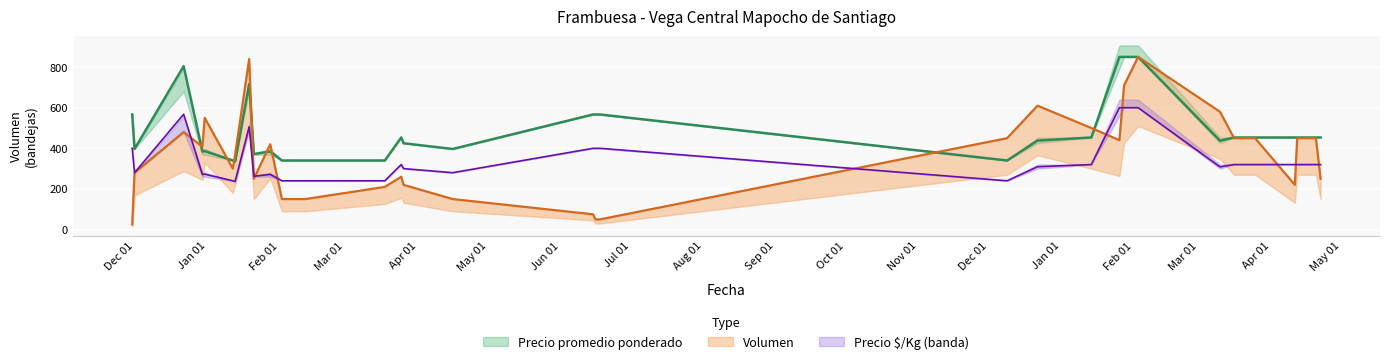

List the labels in order of Volumen value, smallest first.

2020-11-30, 2021-06-16, 2021-06-18, 2021-06-15, 2021-02-02, 2021-02-03, 2021-02-12, 2021-04-16, 2021-03-18, 2021-03-26, 2022-04-11, 2021-01-21, 2022-04-22, 2021-03-25, 2020-12-01, 2021-01-12, 2021-01-13, 2020-12-30, 2021-01-28, 2022-01-26, 2021-12-09, 2022-03-16, 2022-03-25, 2022-04-12, 2022-04-20, 2020-12-22, 2022-01-14, 2020-12-31, 2022-03-10, 2021-12-22, 2022-01-28, 2021-01-19, 2022-02-03